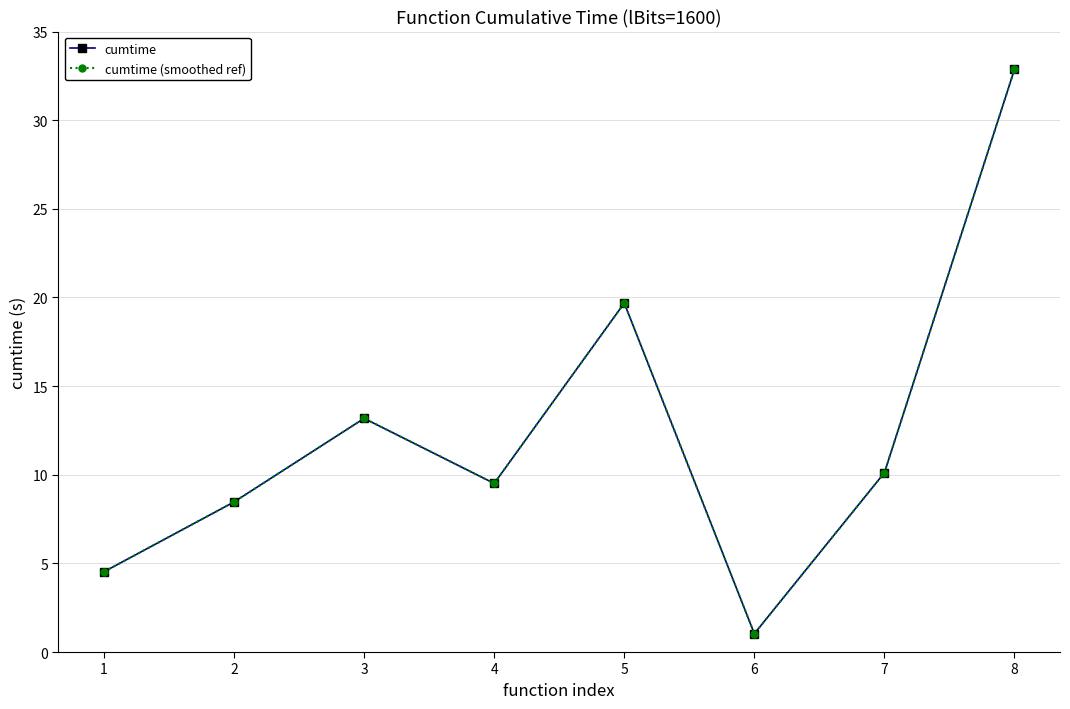

Does the chart have visible grid lines?

Yes